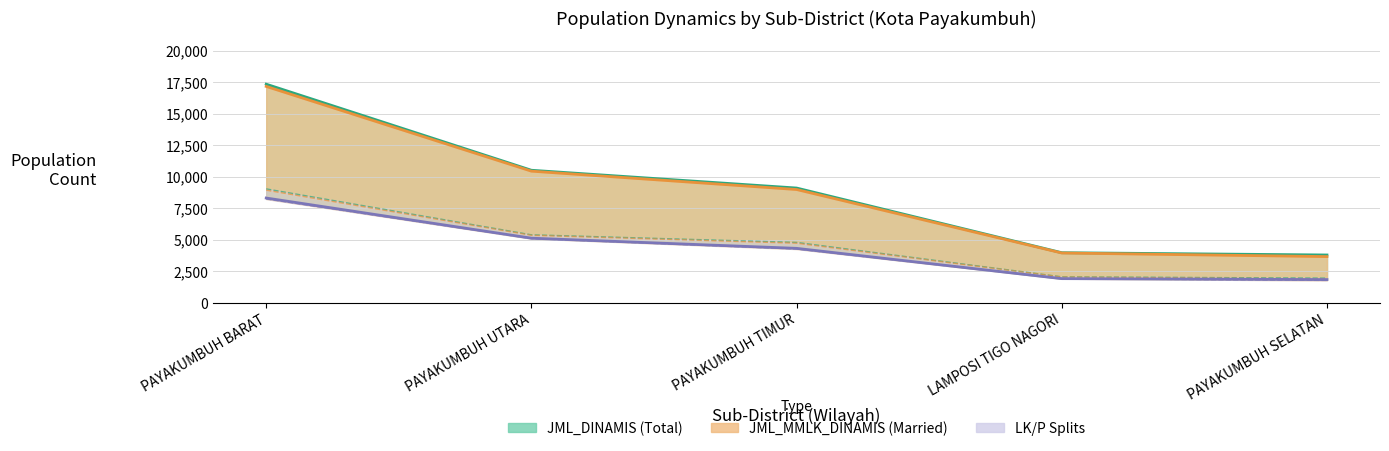

True or false: JML_MMLK_DINAMIS (Married) has a value of 3948 at LAMPOSI TIGO NAGORI.

True